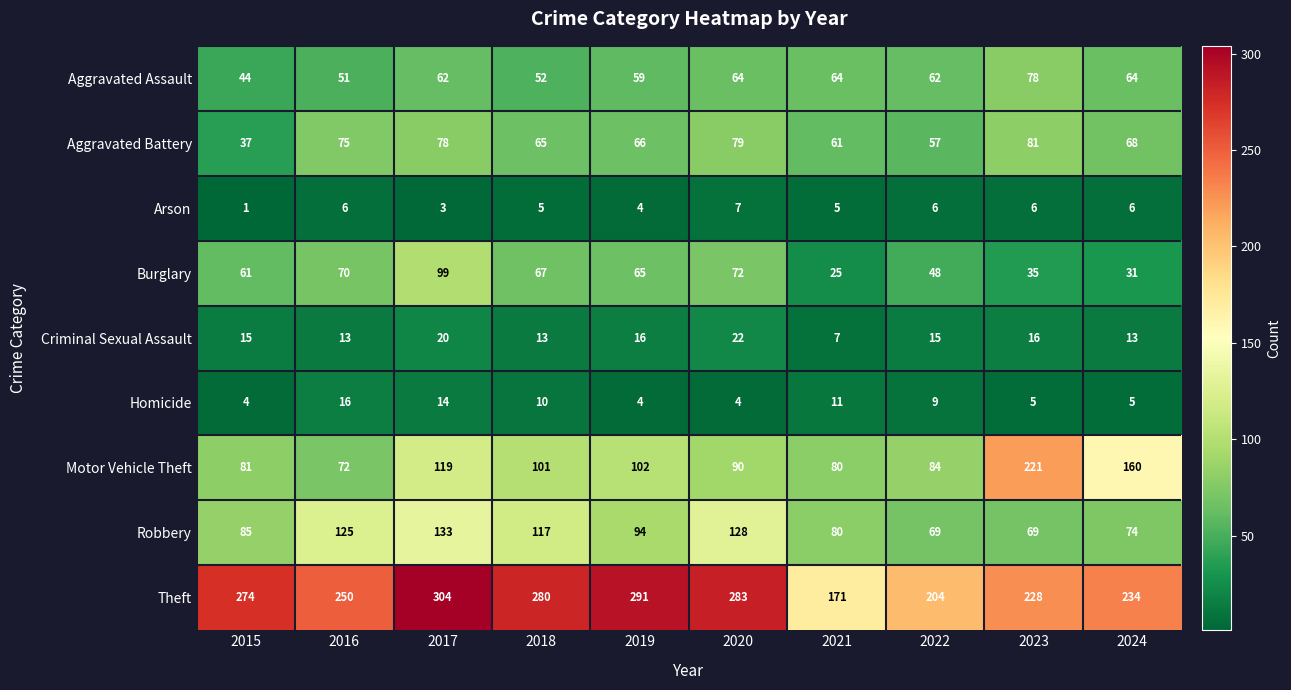

At which label does Aggravated Battery reach its peak?

2023